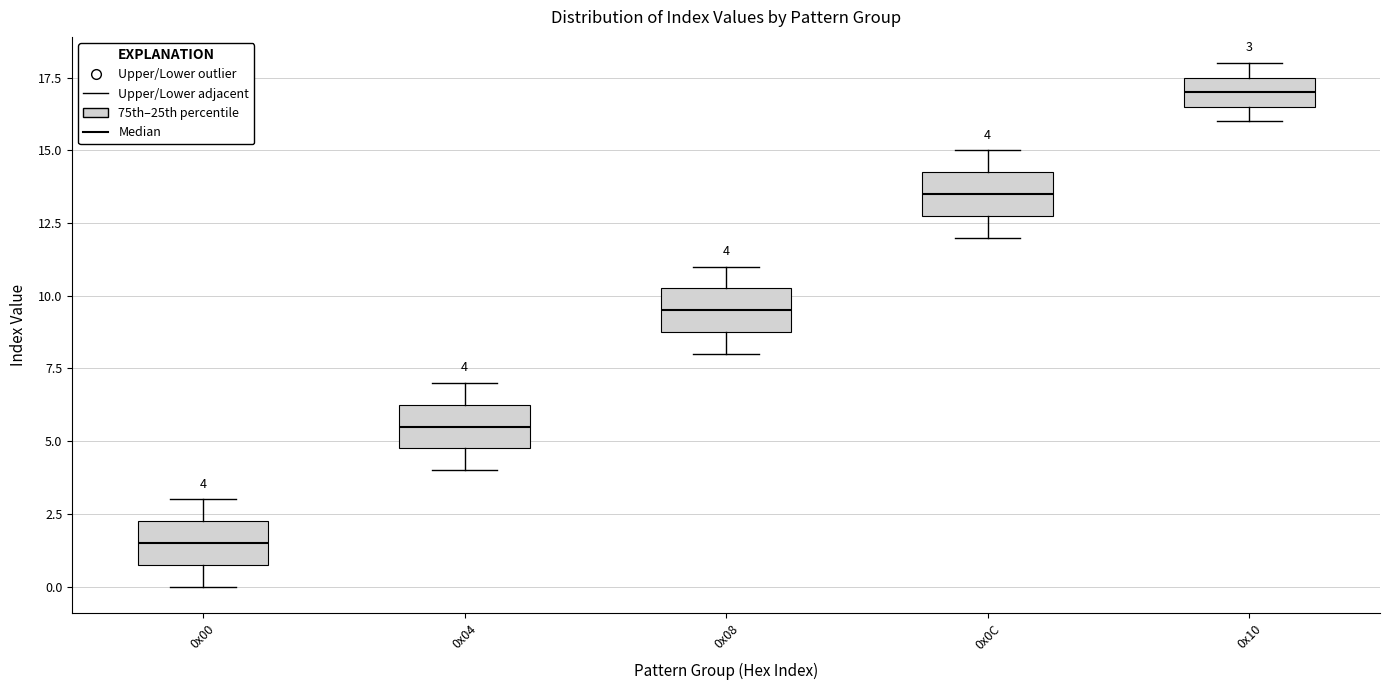

Which box has the lowest median line?

0x00